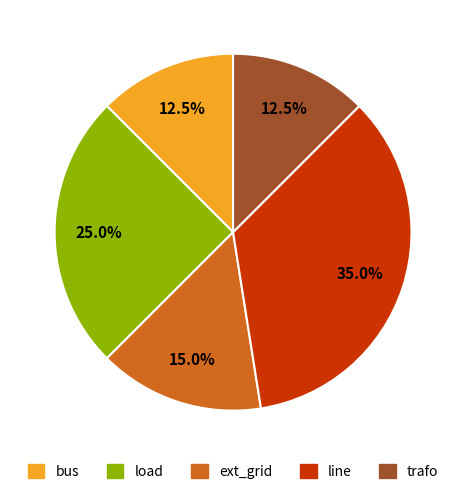

How many slices are in this pie chart?

5